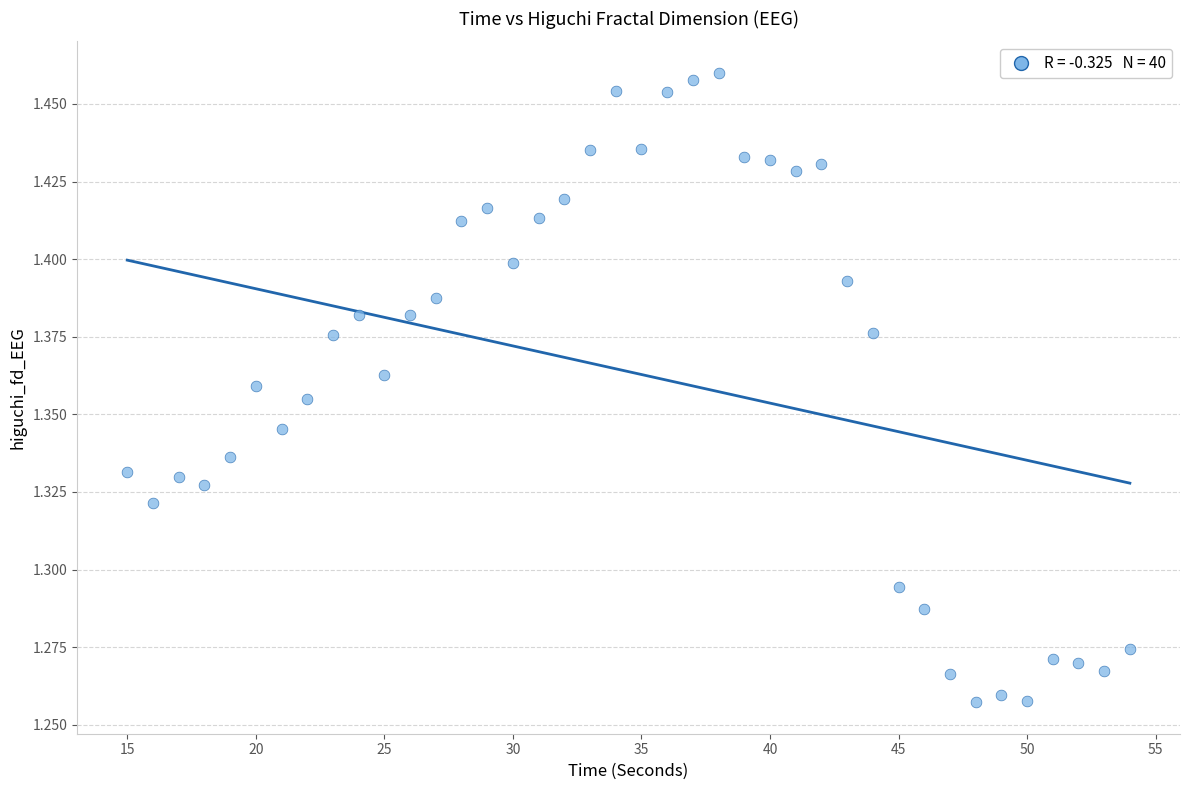

What is the range of X values (max minus min)?

39.0